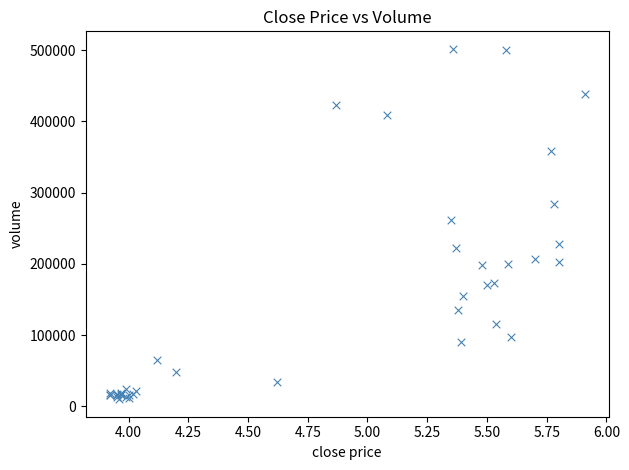

What Y value in the scatter plot is closest to 255894?

261910.9